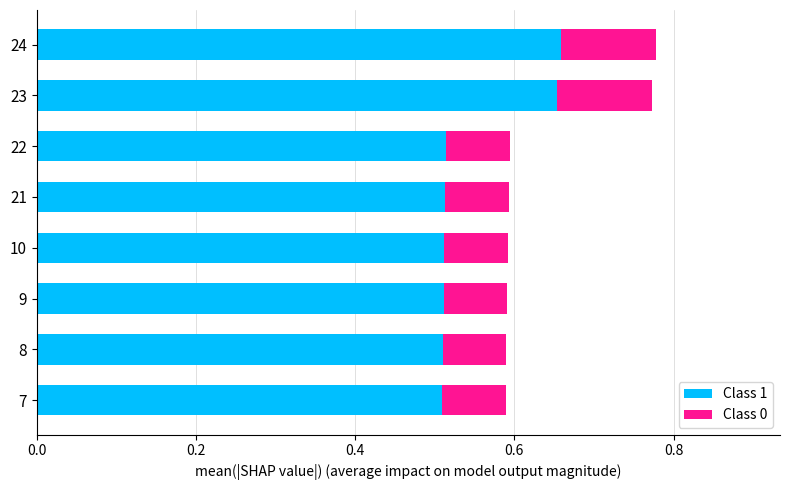

True or false: Class 1 has a value of 0.5 at 21.

True